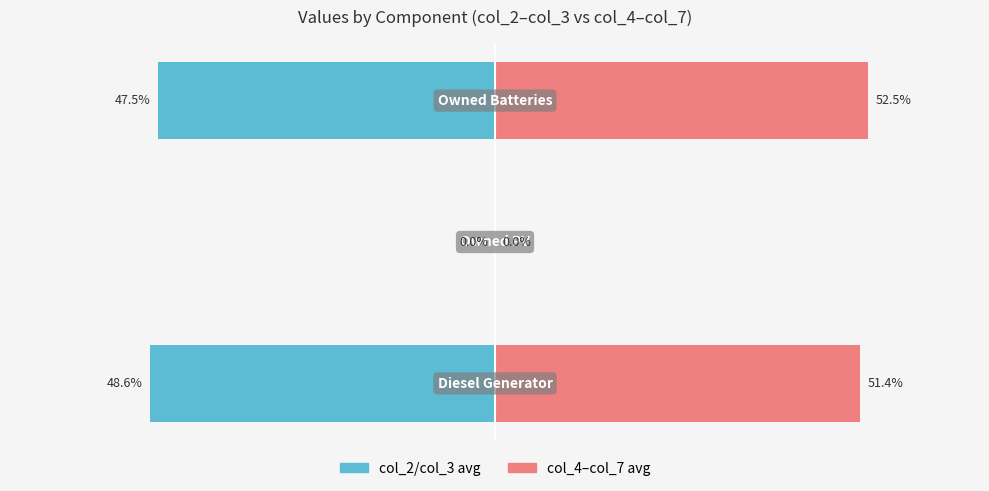

How many values in the col_4–col_7 avg series are below 51?

1